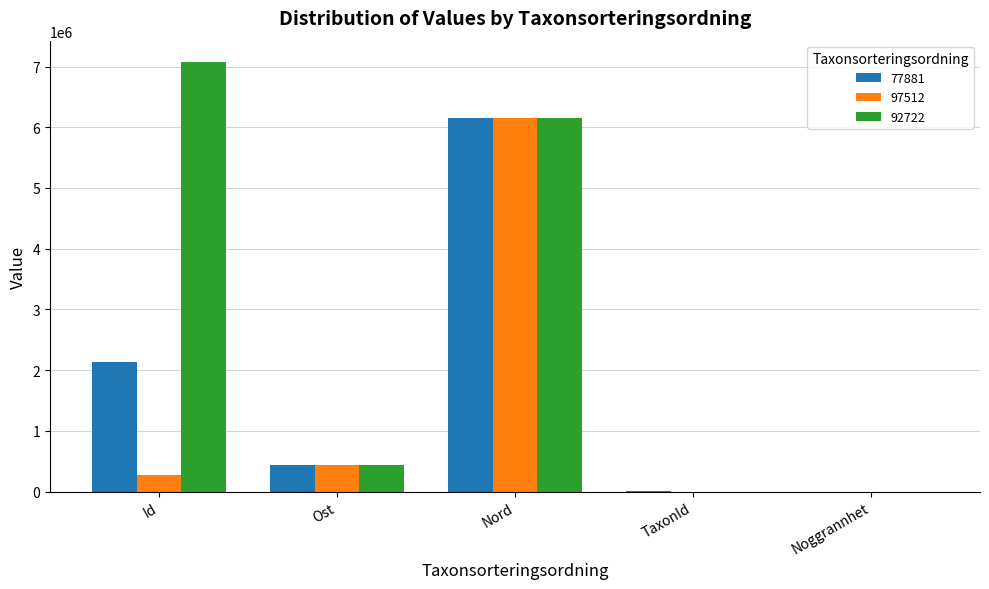

Are the bars grouped side by side (vs. stacked)?

Yes